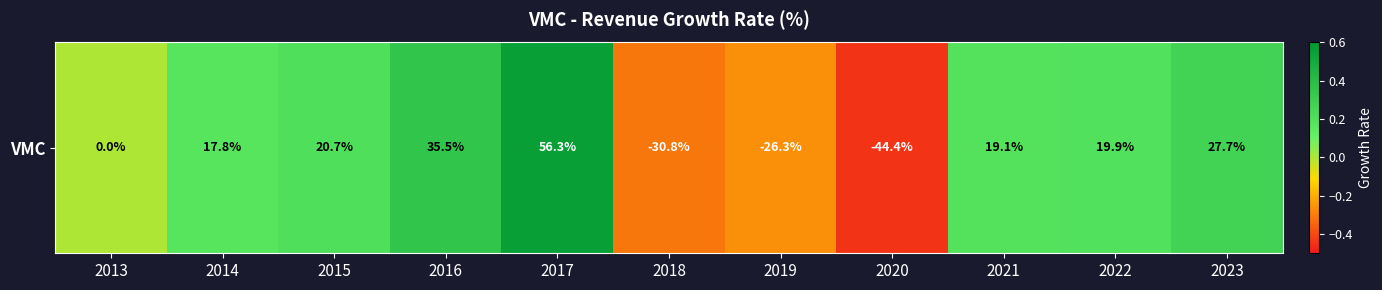

Reading right to left, transcribe all the data shown in this chart.

2023=0.3	2022=0.2	2021=0.2	2020=-0.4	2019=-0.3	2018=-0.3	2017=0.6	2016=0.4	2015=0.2	2014=0.2	2013=0.0